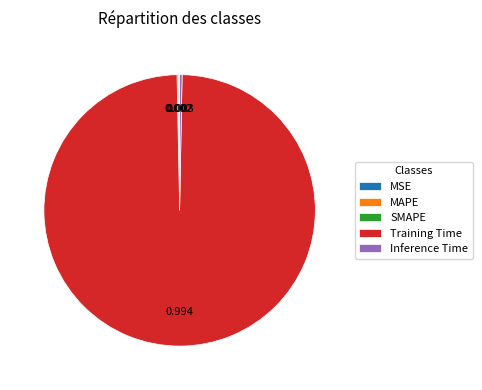

Does Training Time account for over 50% of the chart?

Yes